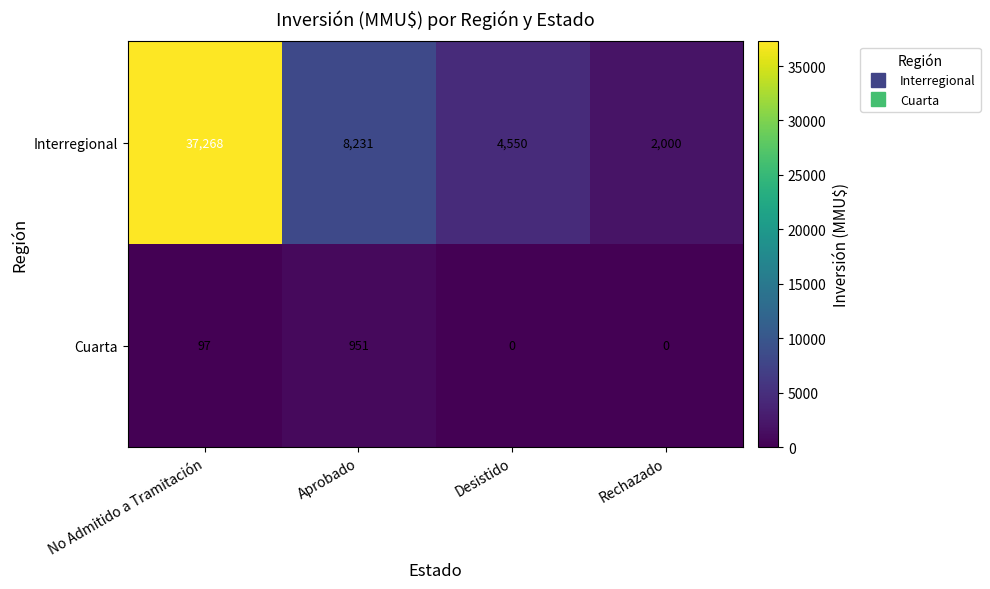

What is the maximum value shown in the chart?

37268